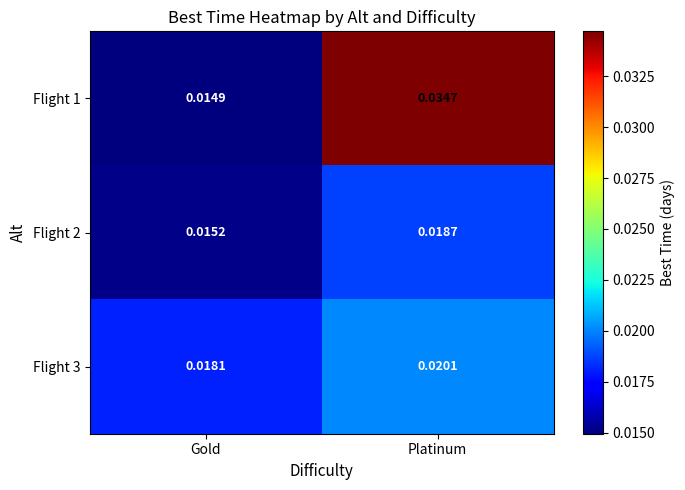

List the series in order of their overall mean, highest first.

Flight 1, Flight 3, Flight 2